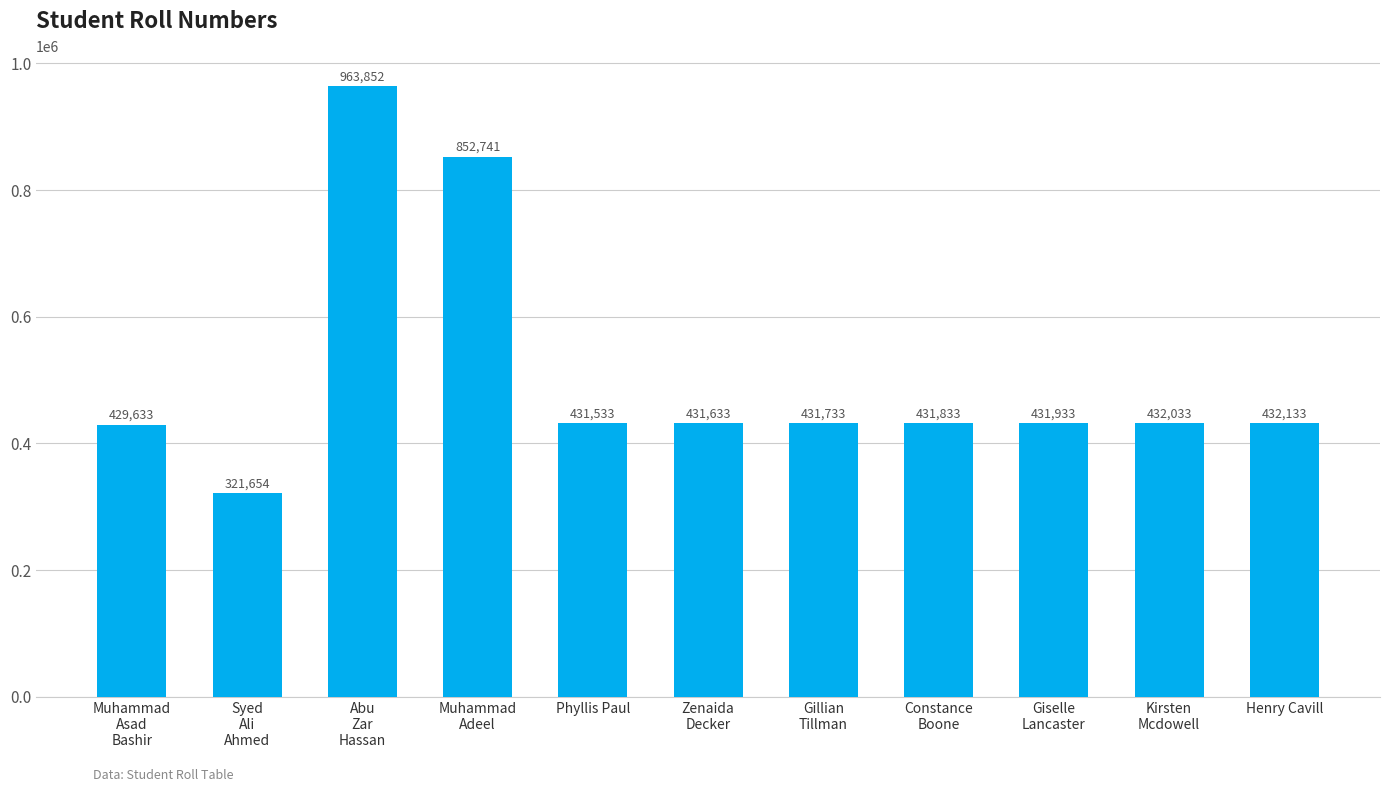

Reading left to right, extract all data points from this chart.

429633	321654	963852	852741	431533	431633	431733	431833	431933	432033	432133